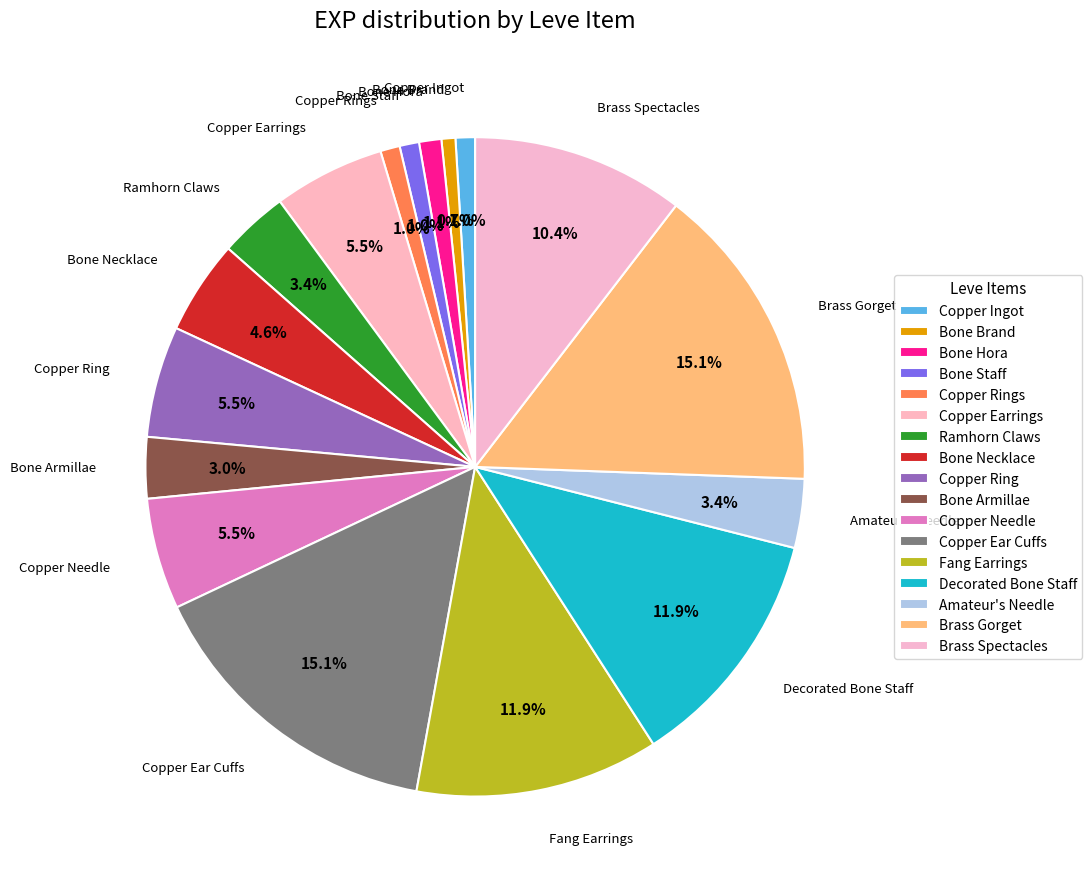

Combined, do Decorated Bone Staff and Brass Gorget account for over 50%?

No